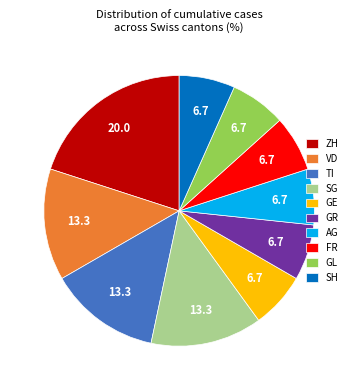

Which slice is the largest?

ZH